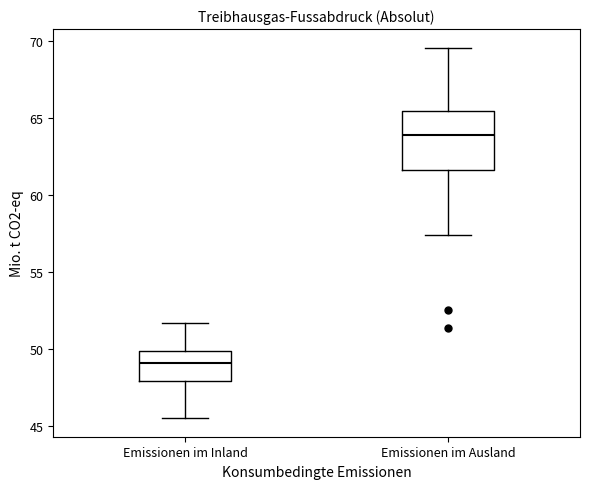

Where is the lower edge of the box for Emissionen im Inland on the y-axis? The values are not printed on the chart, so give them approximately, as read against the axis.

48.0